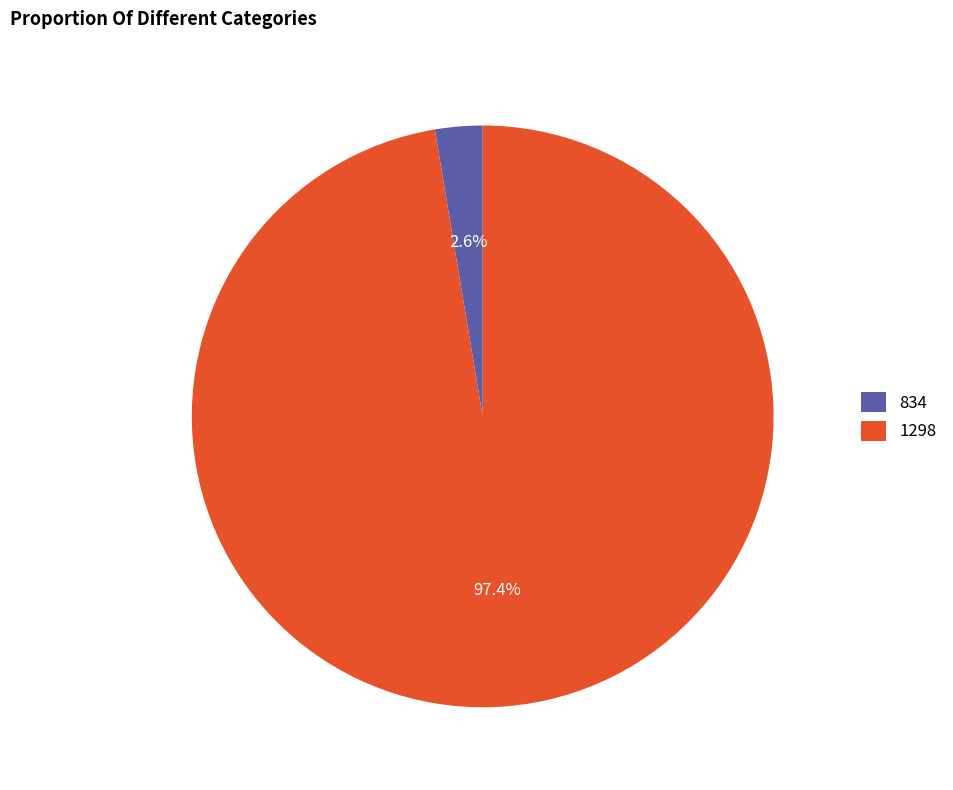

To the nearest percent, what is the difference between the largest and smallest slice percentages?

95%